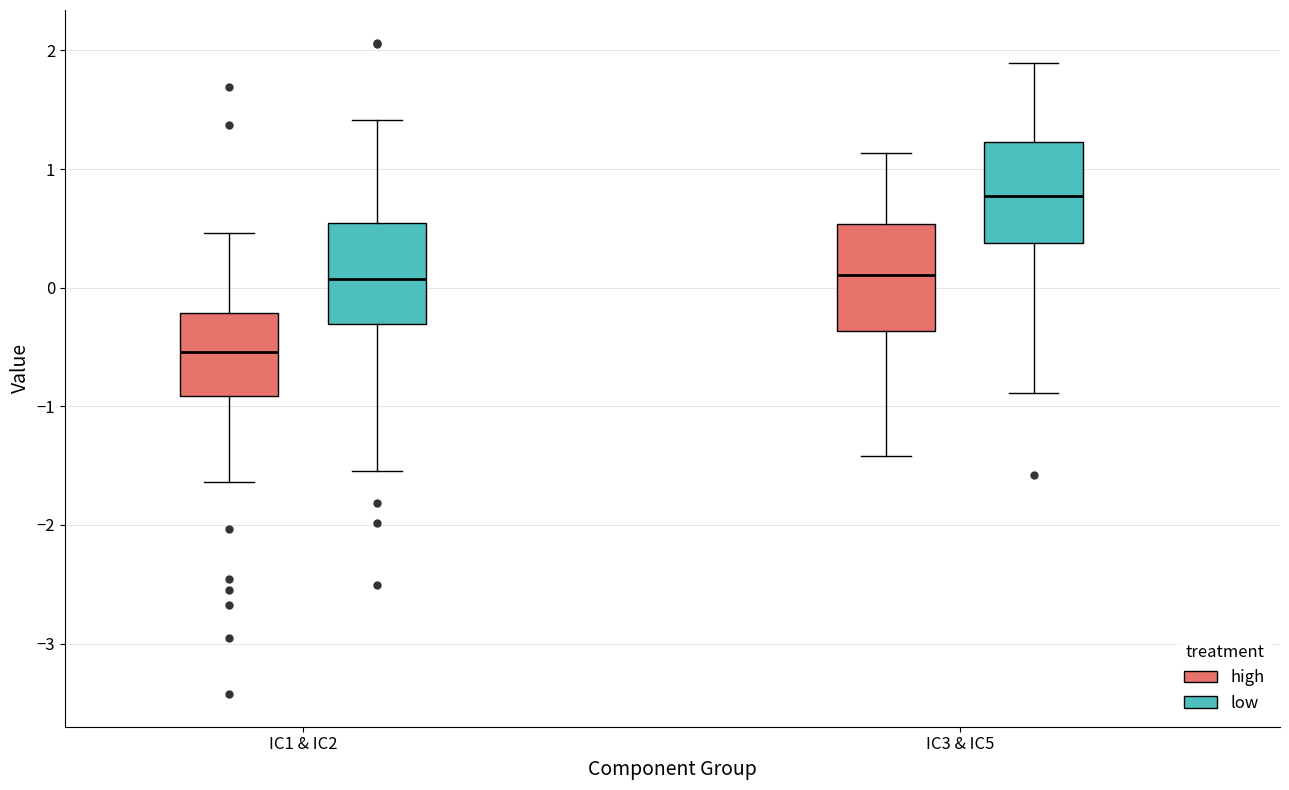

Reading left to right, read every box against the y-axis: the position of its median line, the range the box covers, and the ends of its whiskers. The values are not printed on the chart, so give them approximately, as read against the axis.

IC1 & IC2 (high): median -0.5, box -0.9 to -0.2, whiskers -1.6 to 0.5
IC1 & IC2 (low): median 0.1, box -0.3 to 0.5, whiskers -1.5 to 1.4
IC3 & IC5 (high): median 0.1, box -0.4 to 0.5, whiskers -1.4 to 1.1
IC3 & IC5 (low): median 0.8, box 0.4 to 1.2, whiskers -0.9 to 1.9